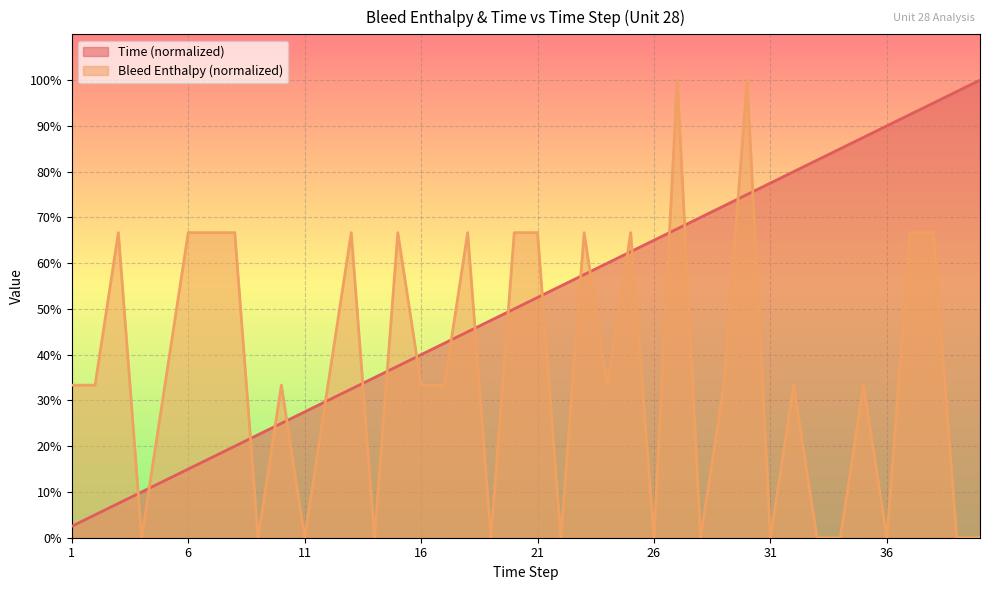

What is the average value of the Time series?

51.2